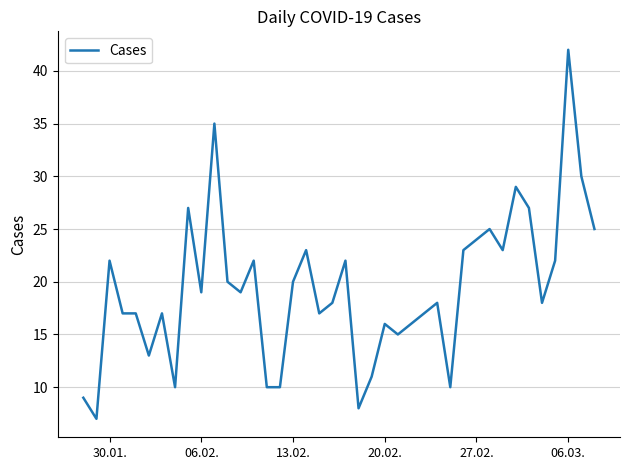

What is the difference between the maximum and minimum values?

35